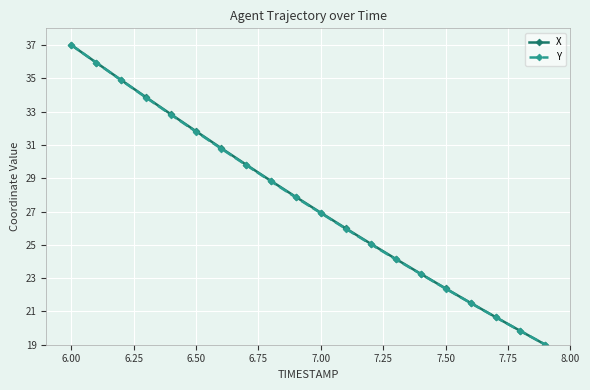

What is the lowest value of the X series?

19.0